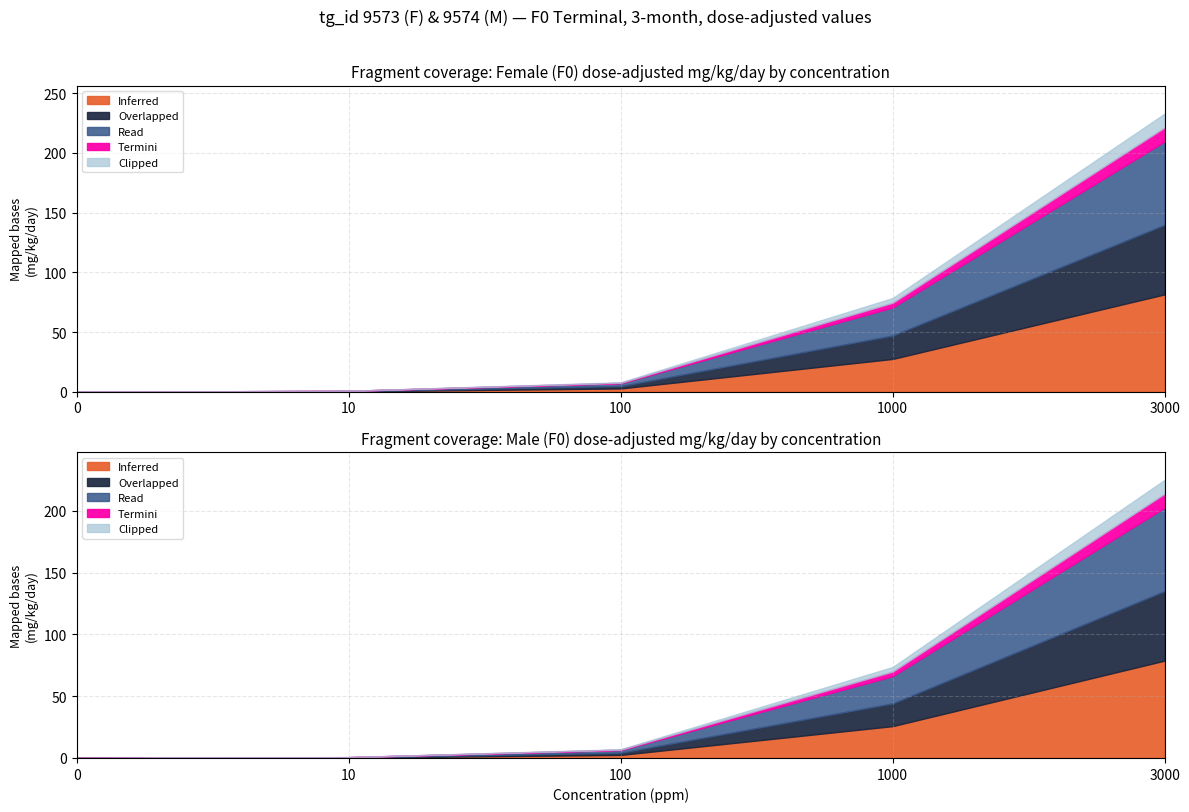

Is it true that Overlapped (F) equals 0.0 at 0?

True